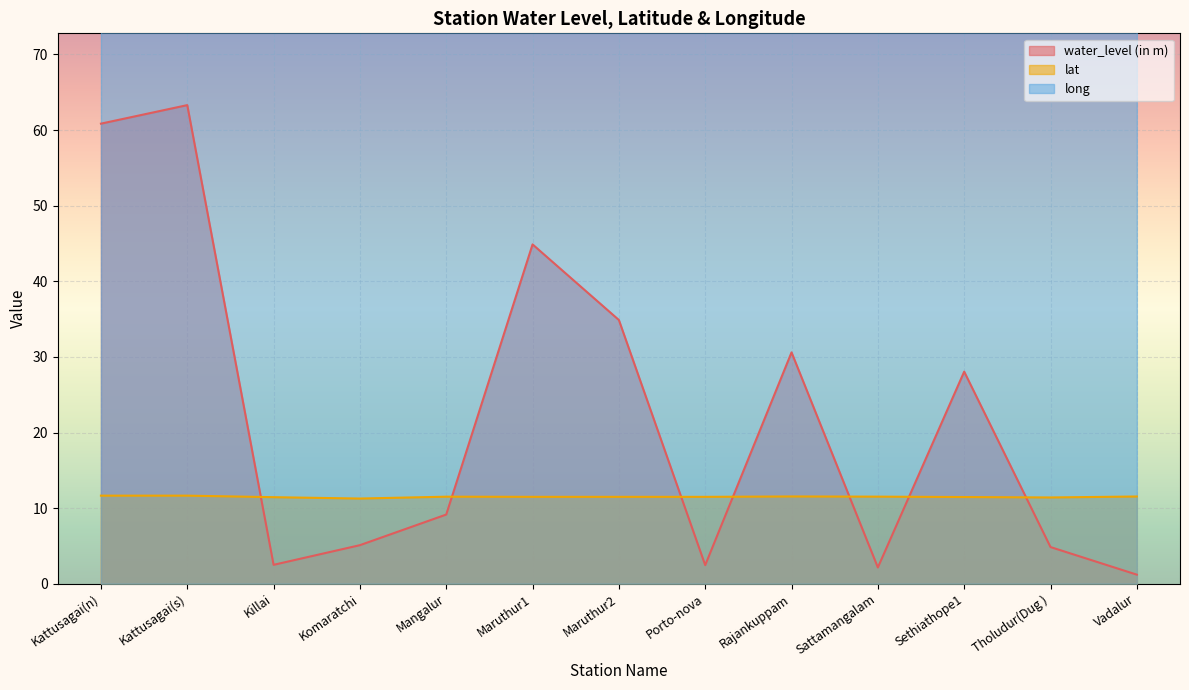

What is the difference between the maximum and minimum values in the water_level (in m) series?

62.1